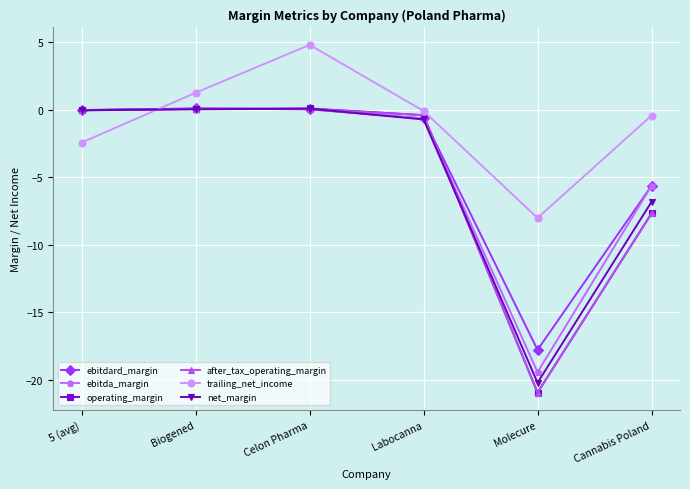

Is this an area chart (filled region under the line)?

No